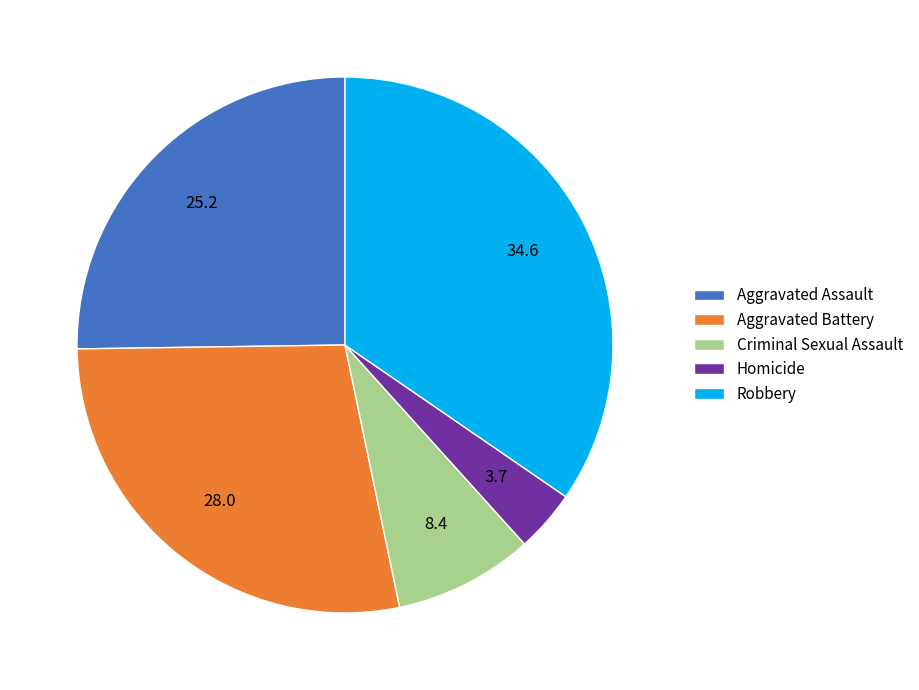

How many segments does this pie chart have?

5